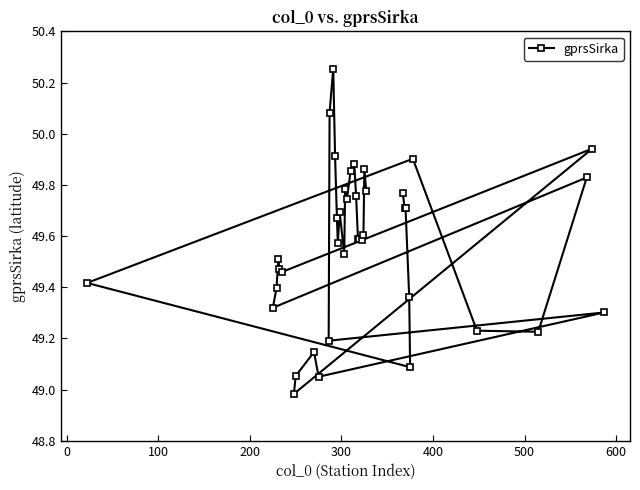

Is it true that the value at 27 is 31.2?

False